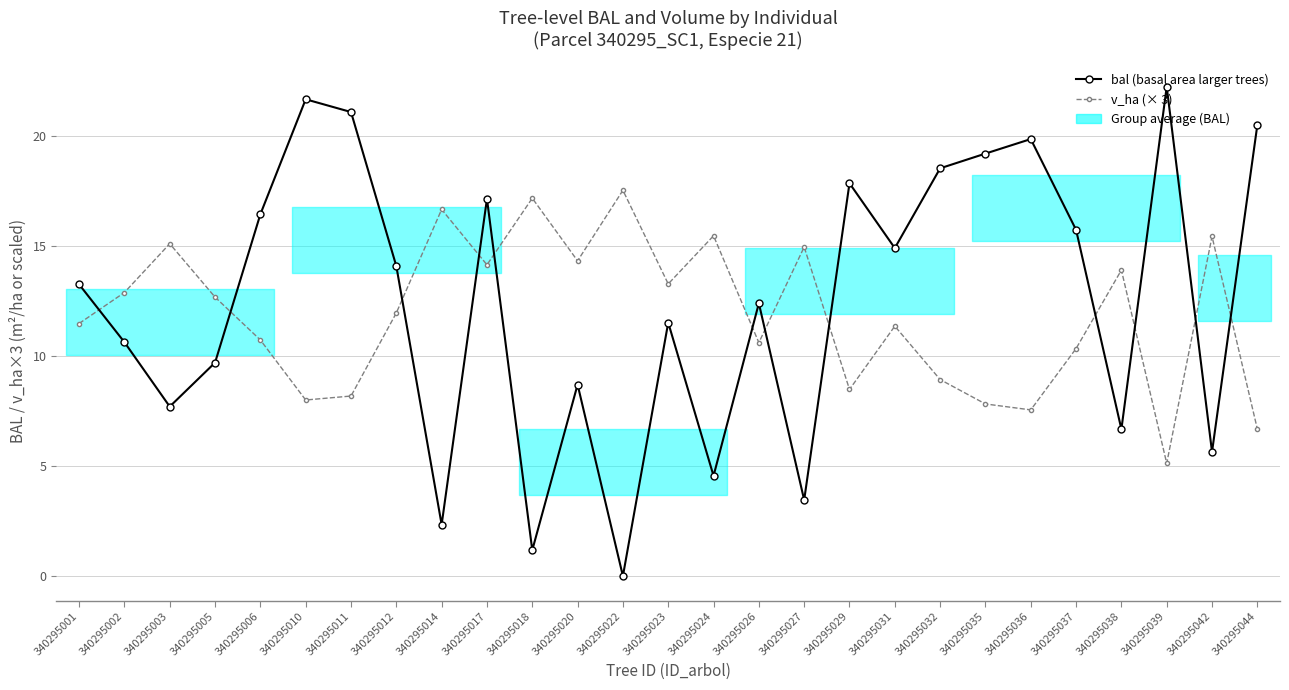

Where does the bal (basal area larger trees) series first go above 13?

340295001